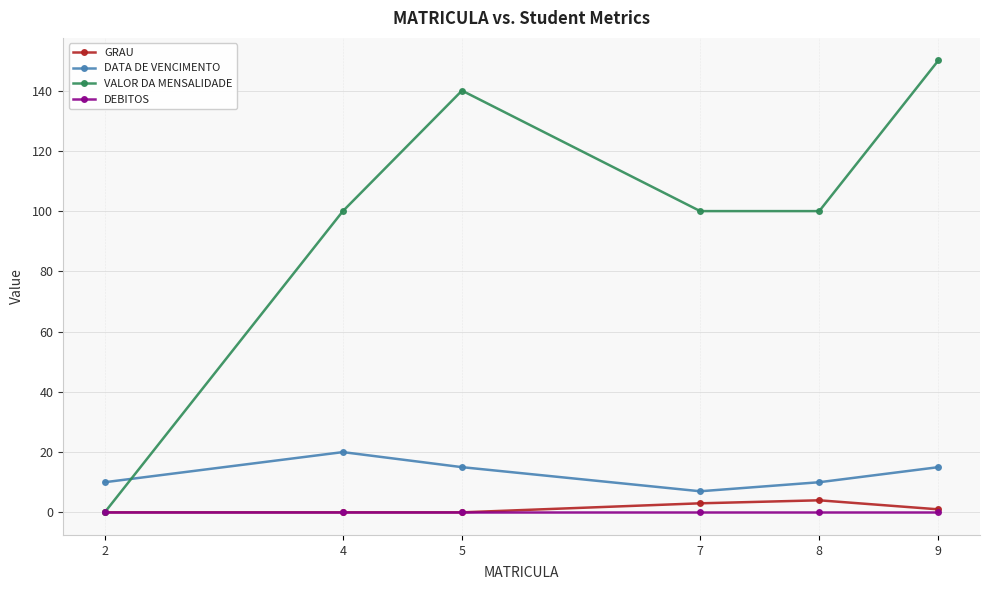

True or false: VALOR DA MENSALIDADE and DATA DE VENCIMENTO cross at least once.

True